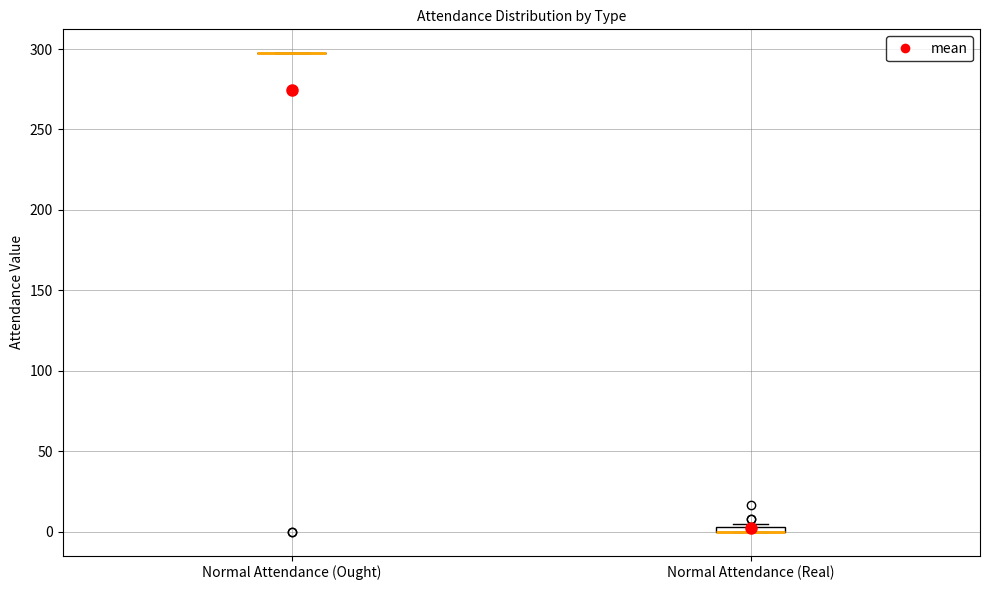

Where is the lower edge of the box for Normal Attendance (Real) on the y-axis? The values are not printed on the chart, so give them approximately, as read against the axis.

0